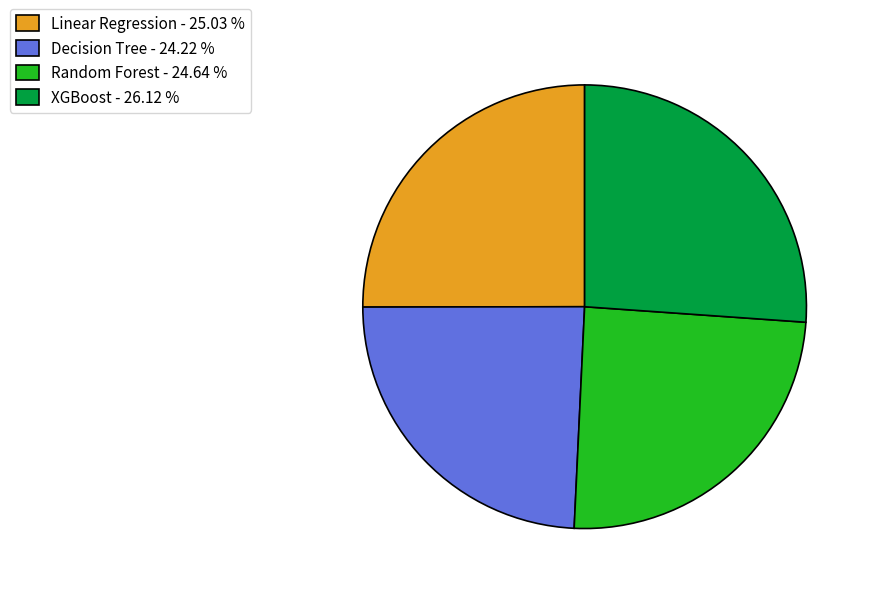

Does any single category account for the majority?

No